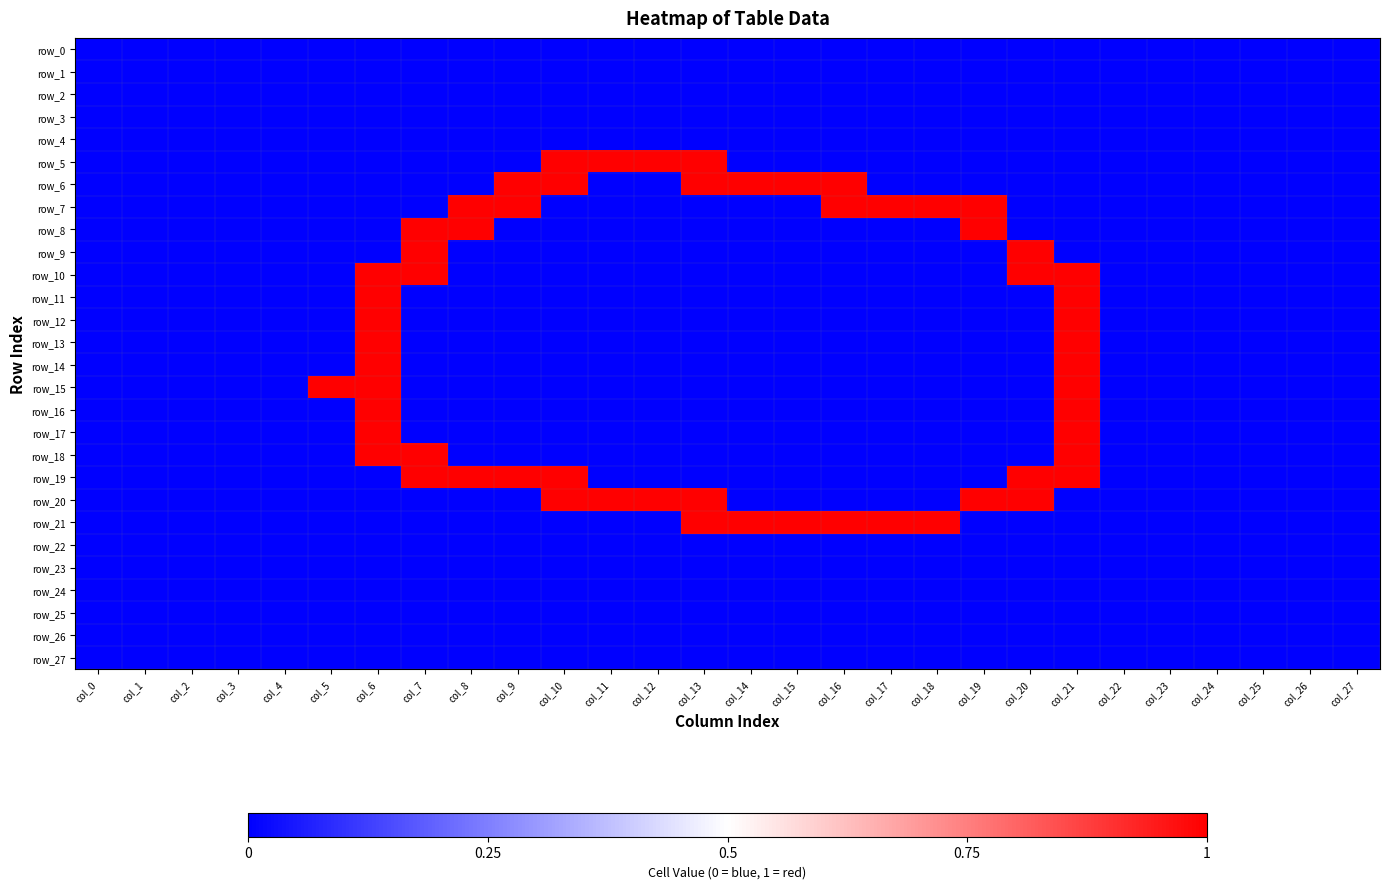

Which has a higher value, col_9 or col_17?

col_9